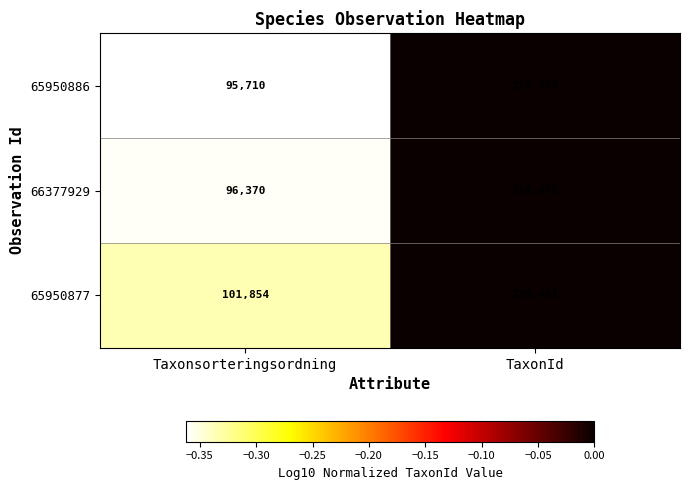

What is the minimum value shown in the chart?

95710